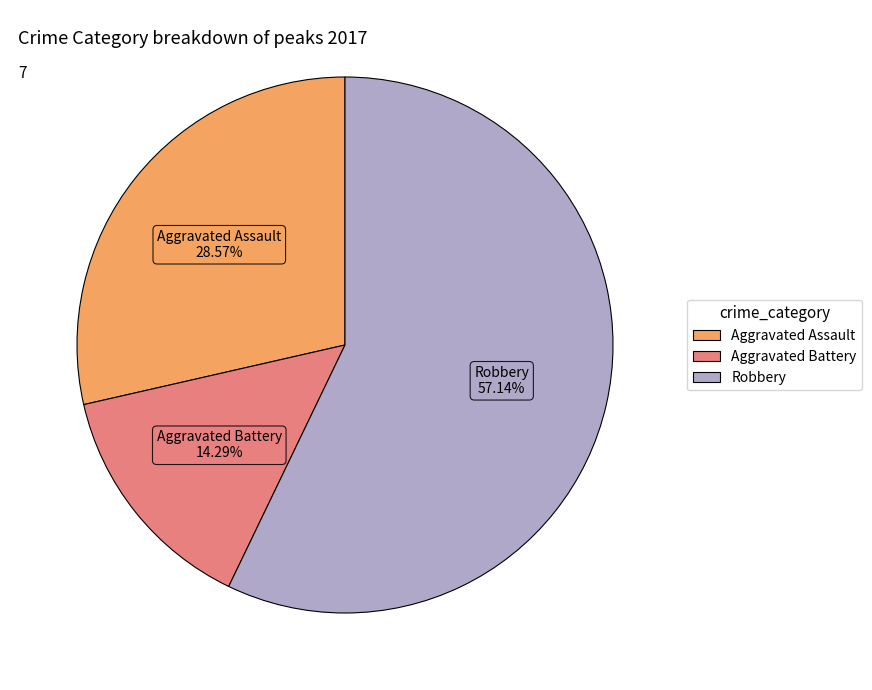

Is there a majority slice in this chart?

Yes